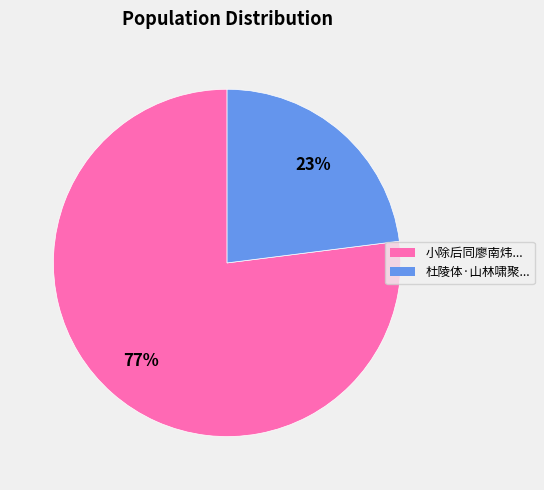

How many slices are in this pie chart?

2